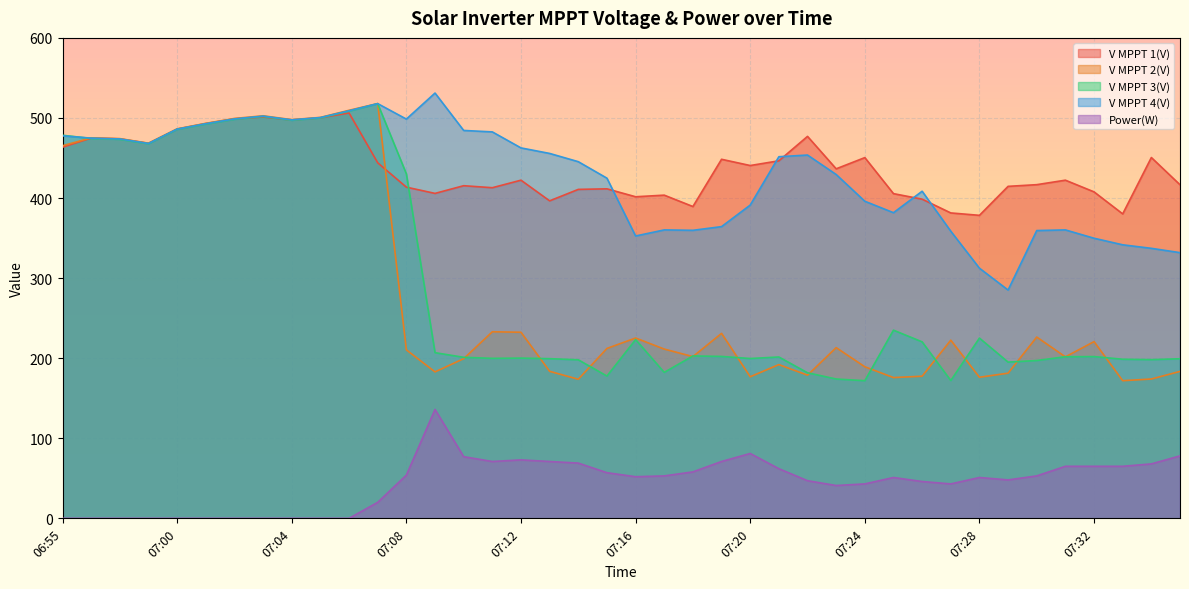

In V MPPT 1(V), how many points are lower than both neighbors (excluding endpoints)?

11